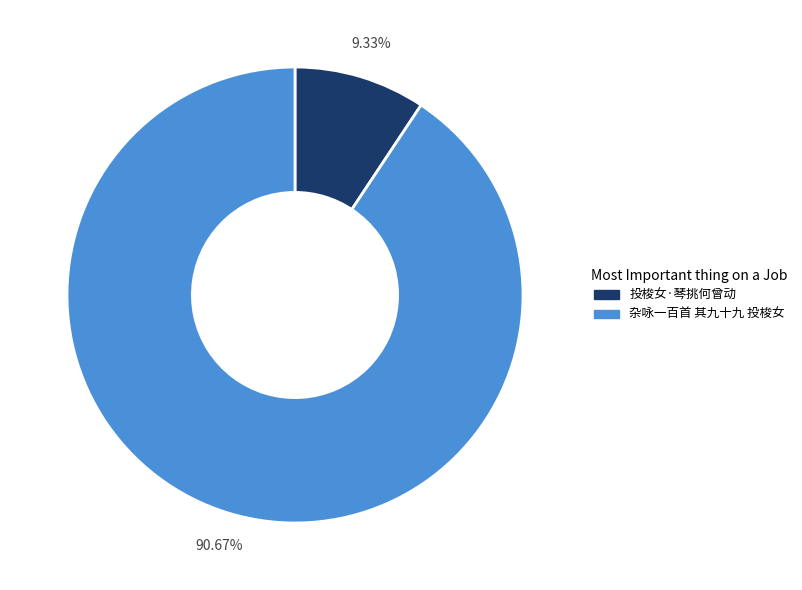

To the nearest percent, what portion does 投梭女·琴挑何曾动 represent?

9%